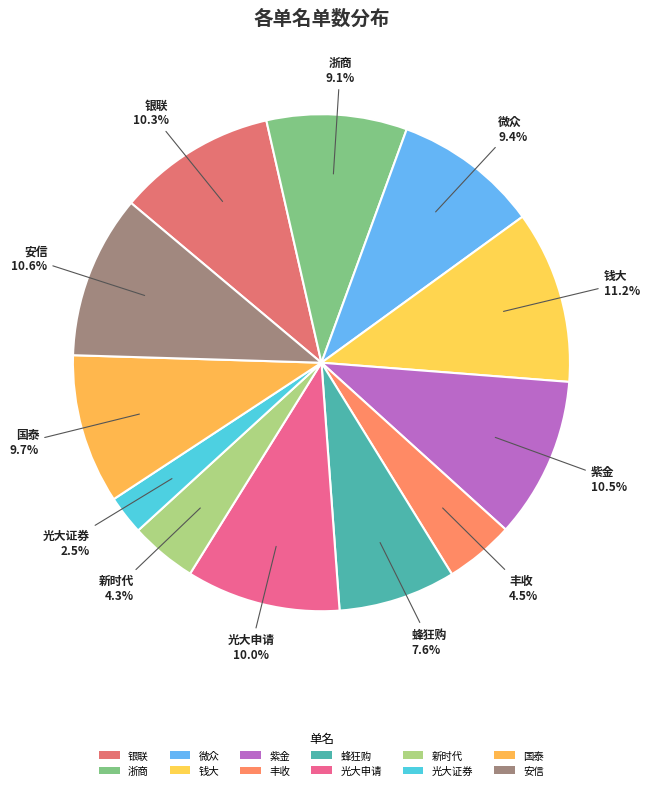

To the nearest percent, what is the combined percentage of 浙商 and 银联?

19%